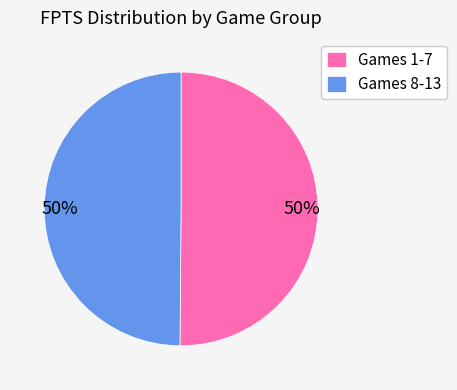

Is the sum of Games 1-7 and Games 8-13 greater than half?

Yes